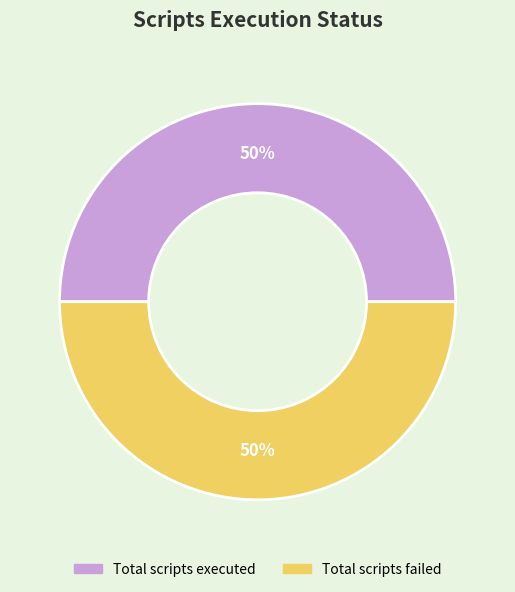

Count the number of slices in the pie.

2